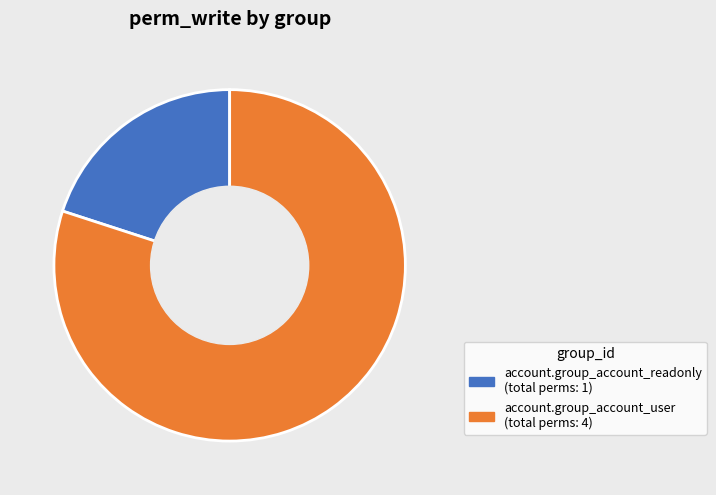

Which category accounts for the majority?

account.group_account_user